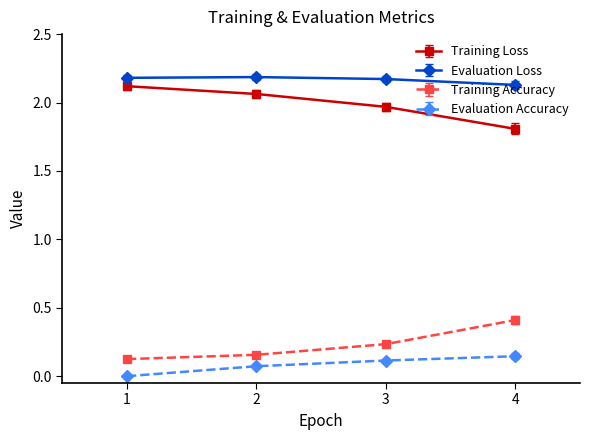

True or false: Evaluation Loss and Evaluation Accuracy cross at least once.

False